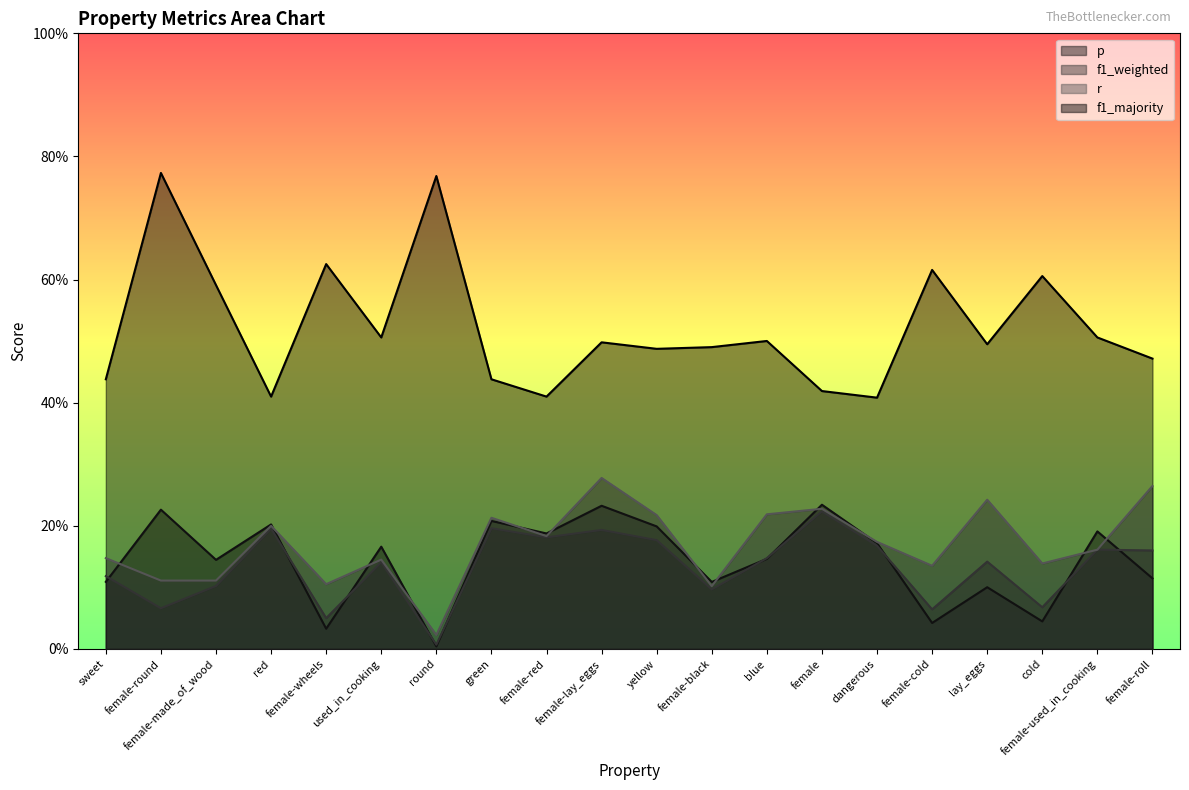

True or false: p and f1_majority intersect in this chart.

False